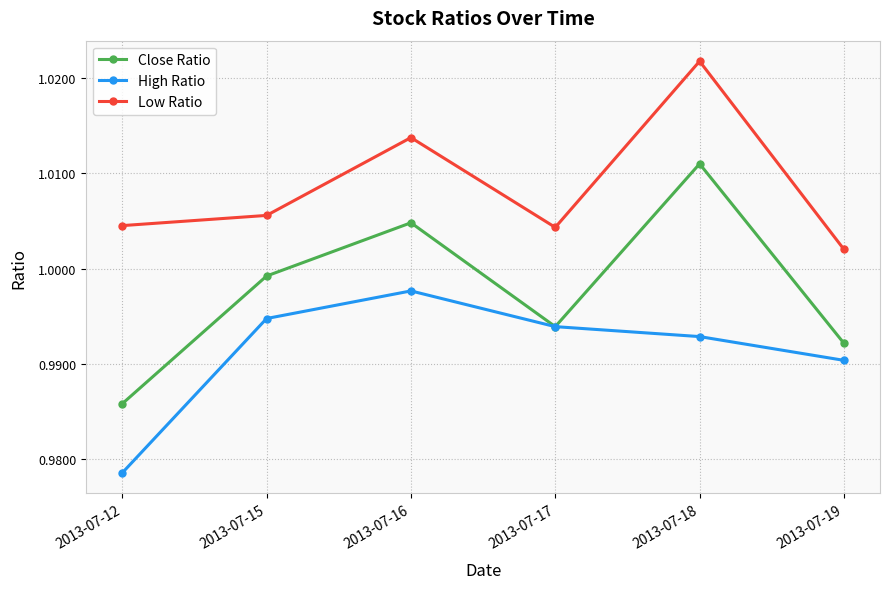

Count the Low Ratio values in the range 1 to 2.

6